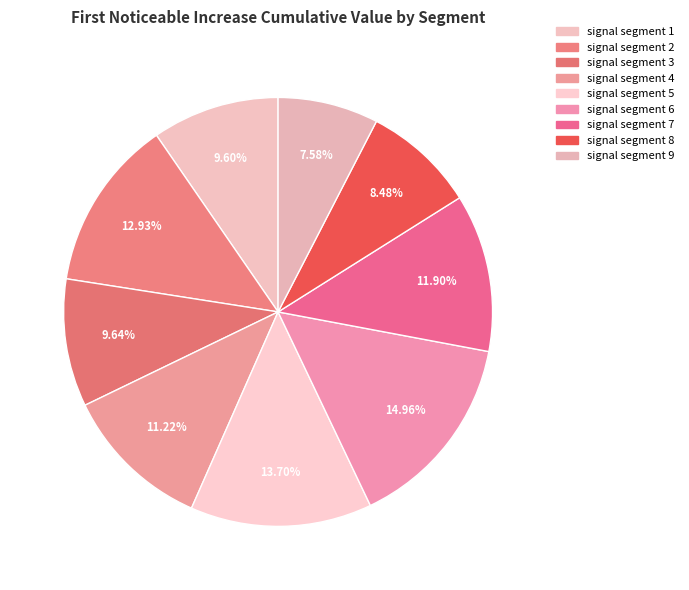

What is the largest slice in the pie chart?

signal segment 6